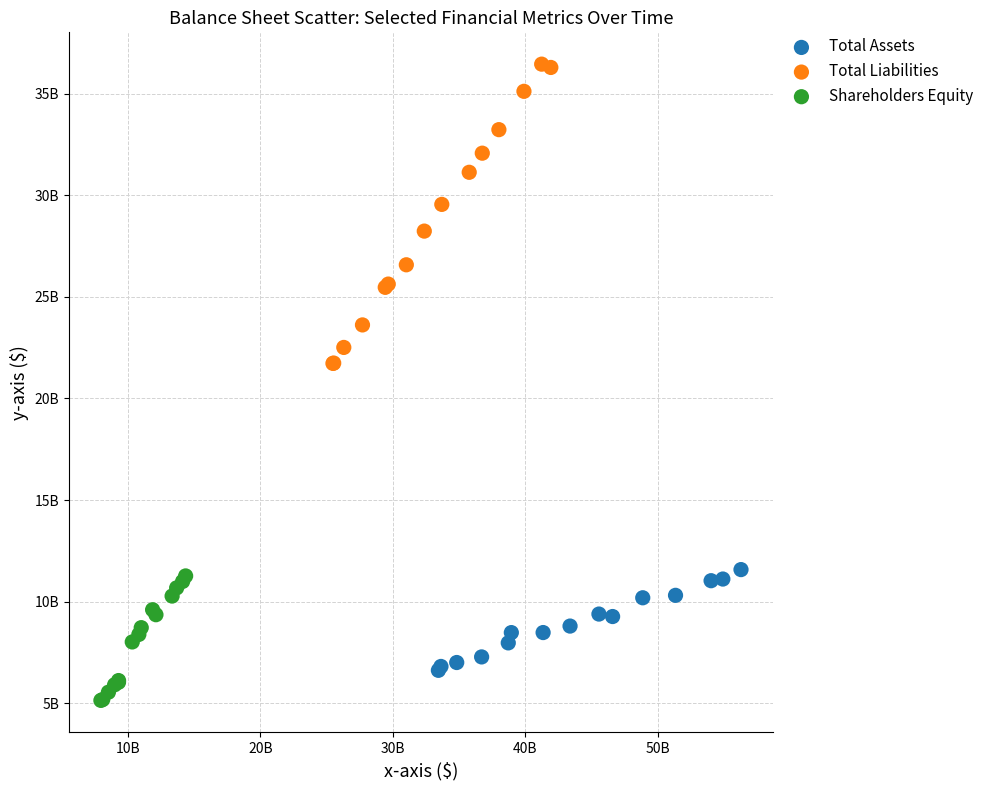

What are all the series names shown in the legend?

Total Assets, Total Liabilities, Shareholders Equity